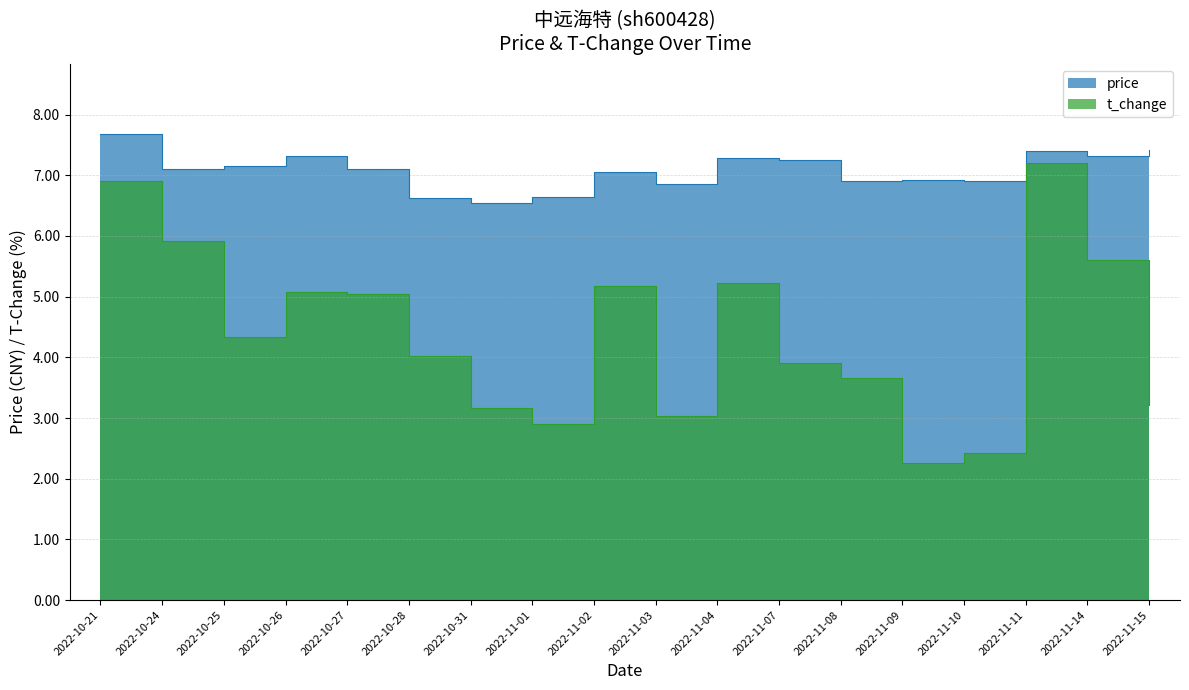

True or false: t_change and price intersect in this chart.

False